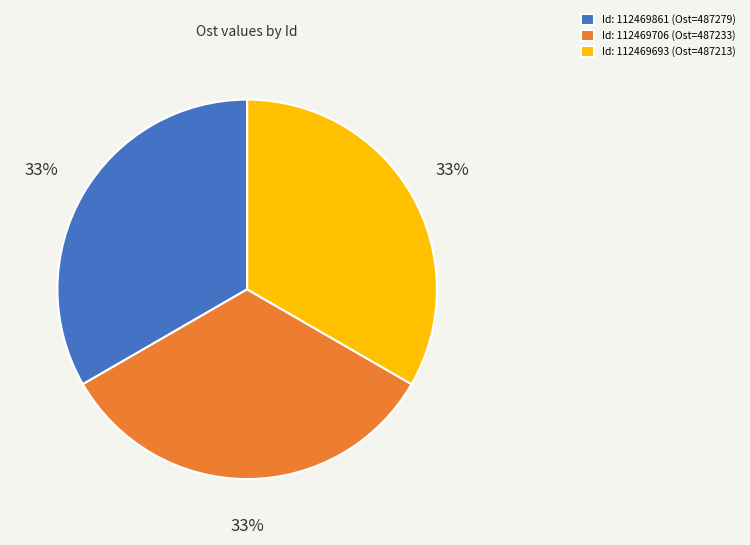

Does any single category account for the majority?

No